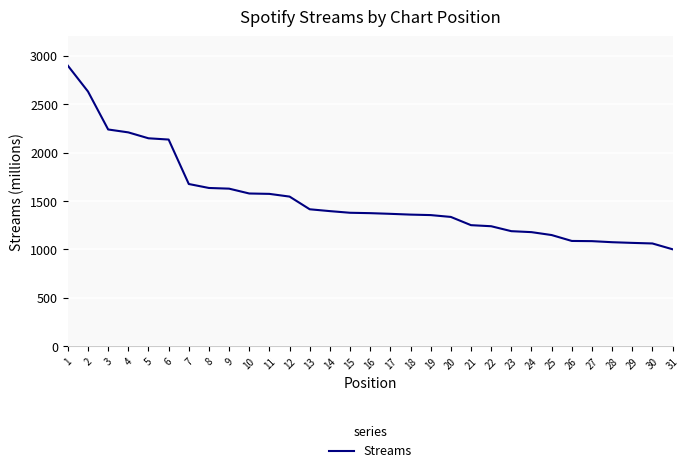

Which category has the lowest value across all series?

31